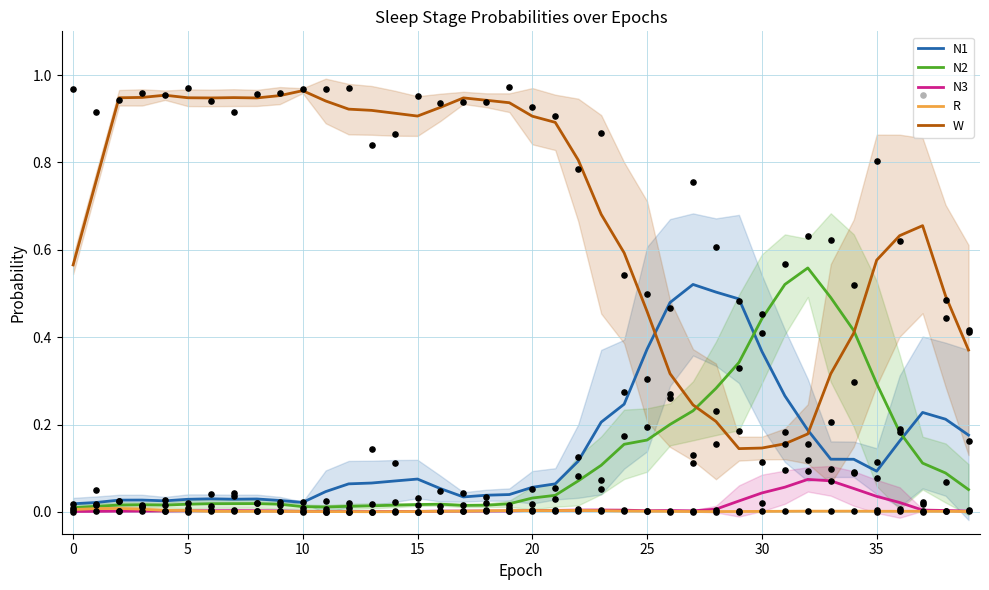

What are all the series names shown in the legend?

N1, N2, N3, R, W